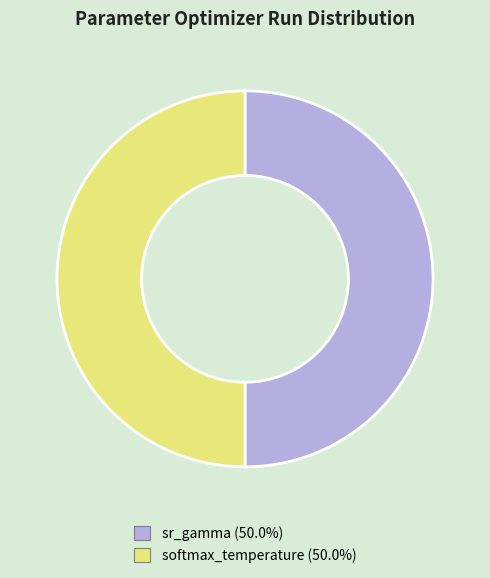

Which slice is the largest?

sr_gamma